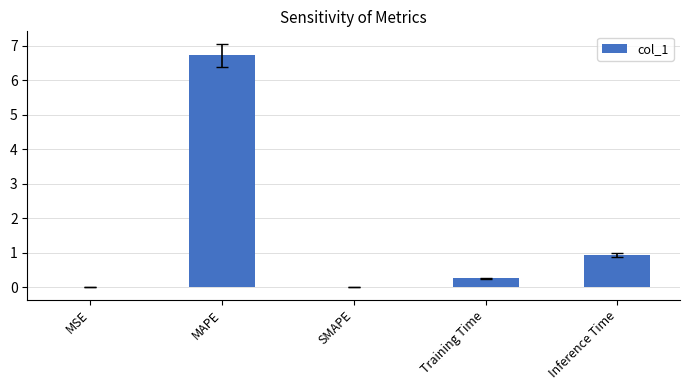

The chart shows a value of 0.3 at Training Time. True or false?

True